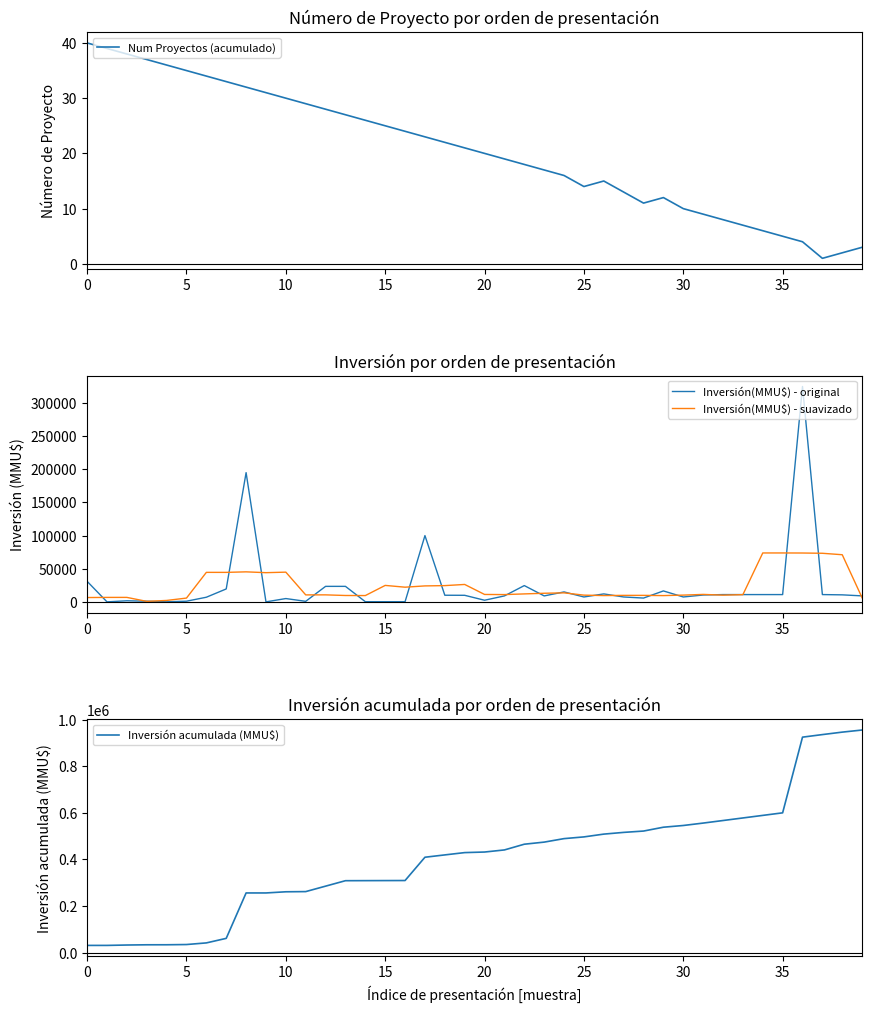

What are all the series names shown in the legend?

Num Proyectos (acumulado), Inversión(MMU$) - original, Inversión(MMU$) - suavizado, Inversión acumulada (MMU$)